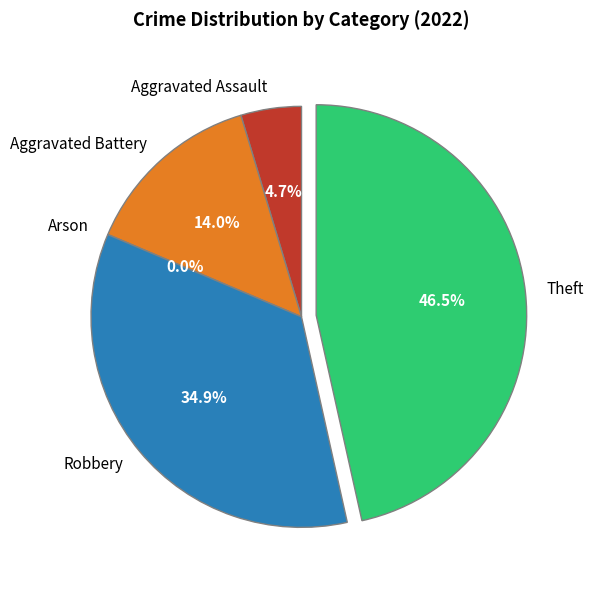

True or false: Arson accounts for 0% of the total.

True